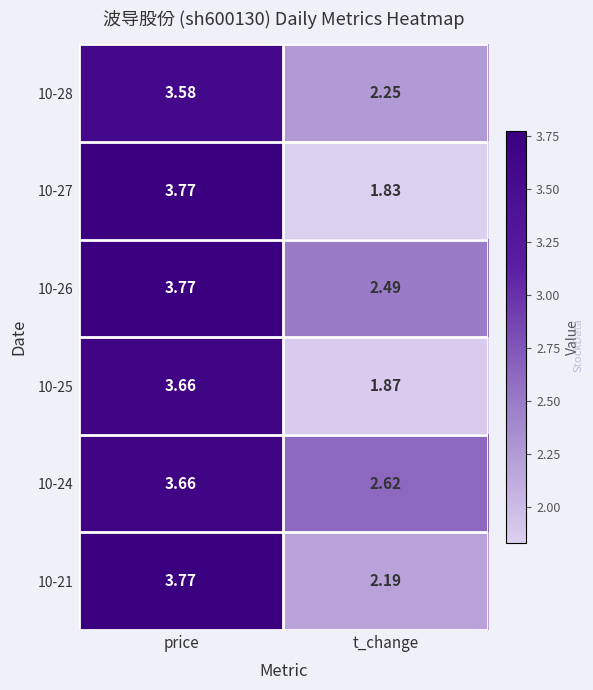

At how many categories does at least one series exceed 3?

1